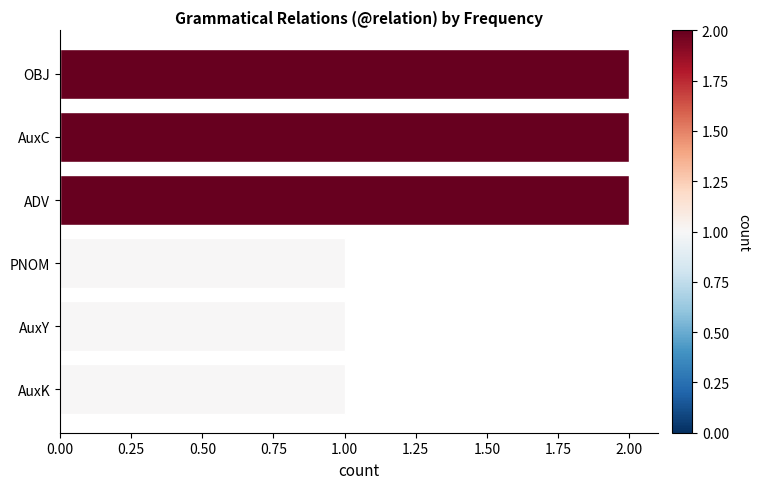

Between PNOM and OBJ, which is larger?

OBJ